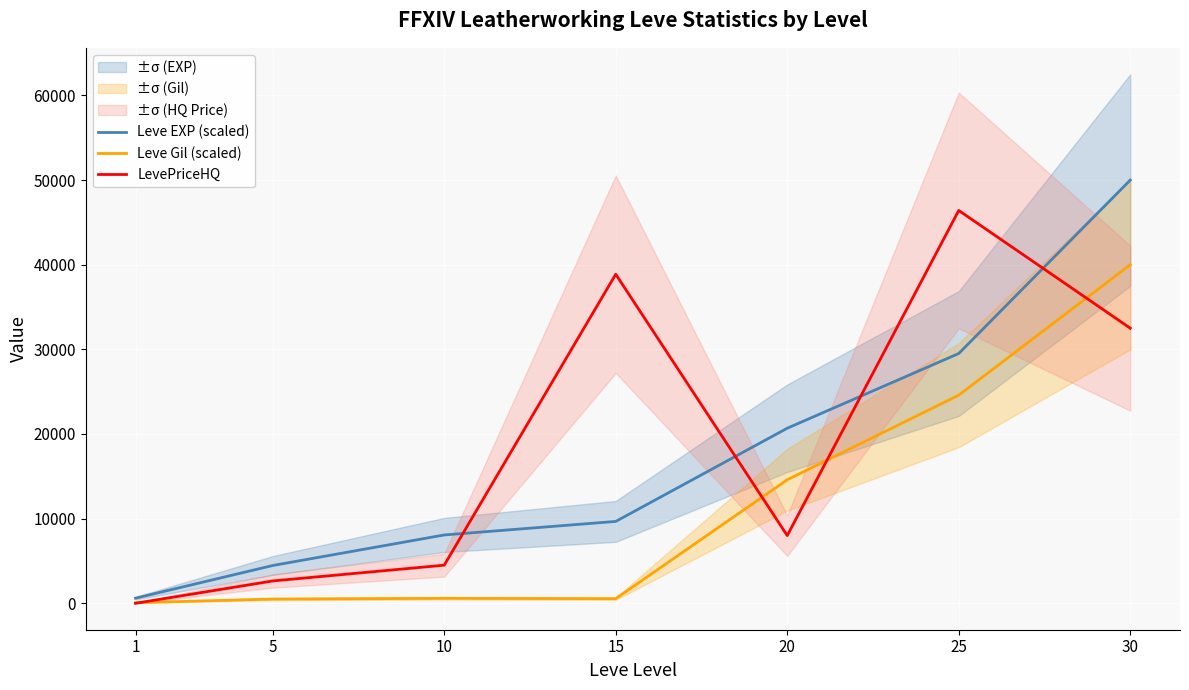

At which category does LevePriceHQ reach its first local valley?

20